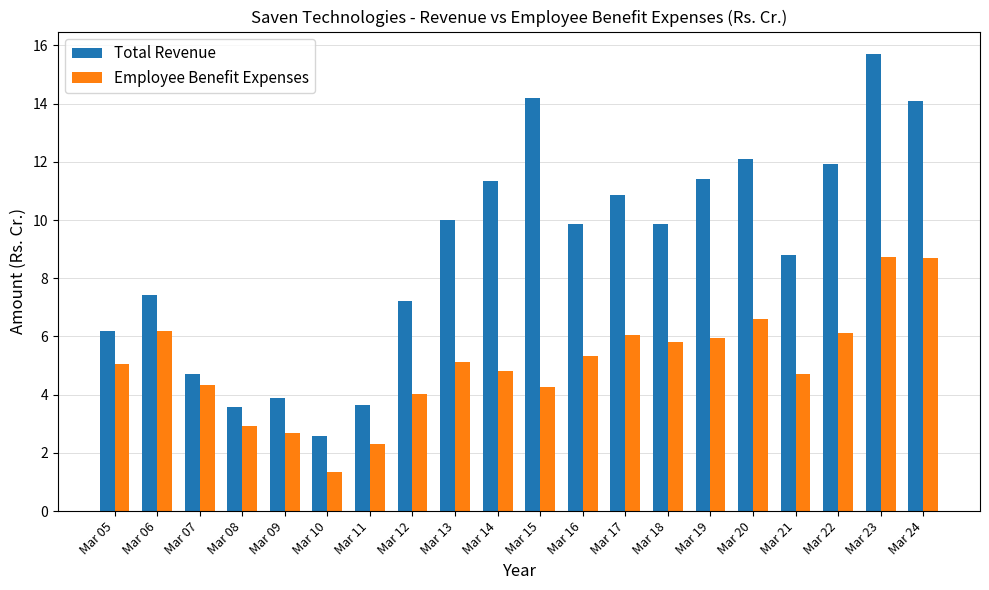

Rank the series by their average value, from highest to lowest.

Total Revenue, Employee Benefit Expenses